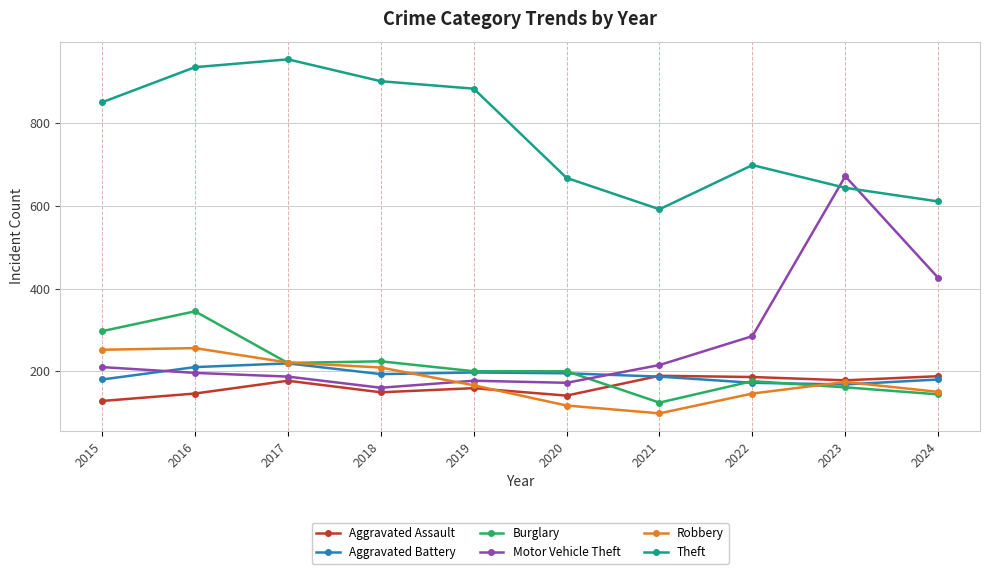

True or false: Burglary has more than 0 points higher than both neighbors.

True